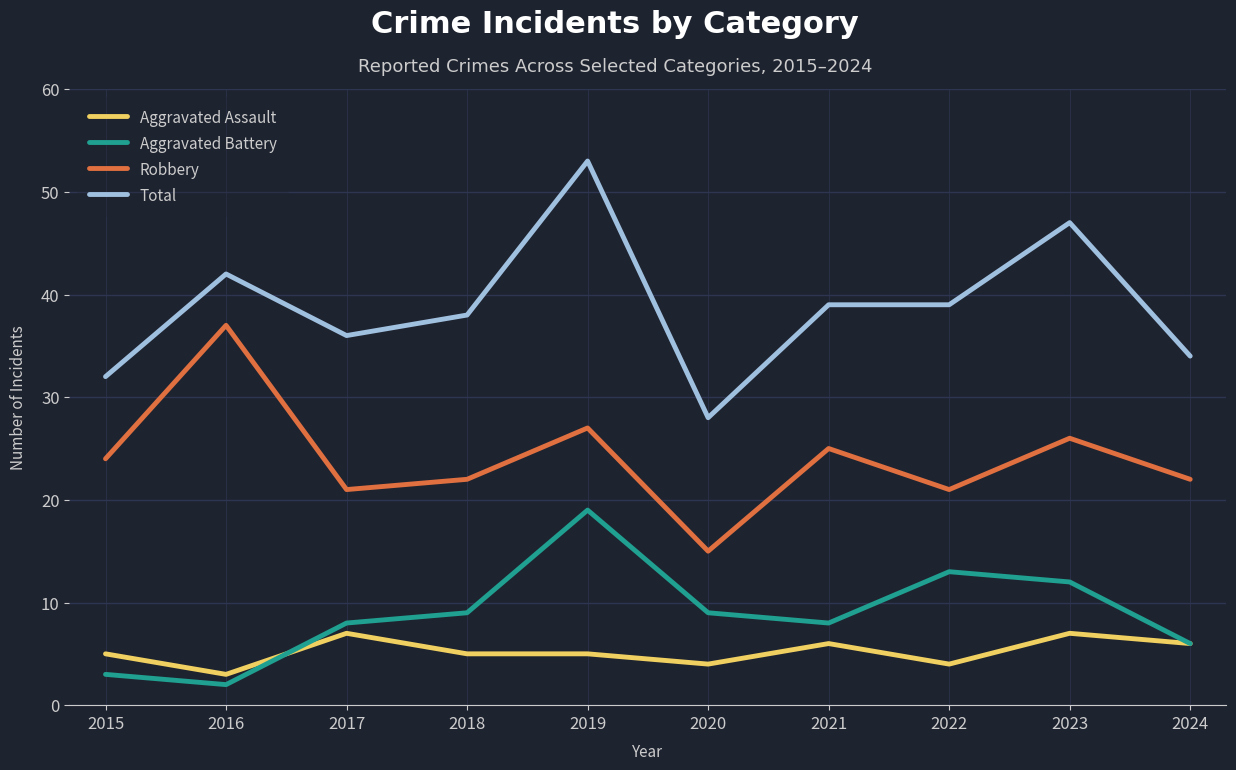

At which category does the chart reach its minimum across all series?

2016